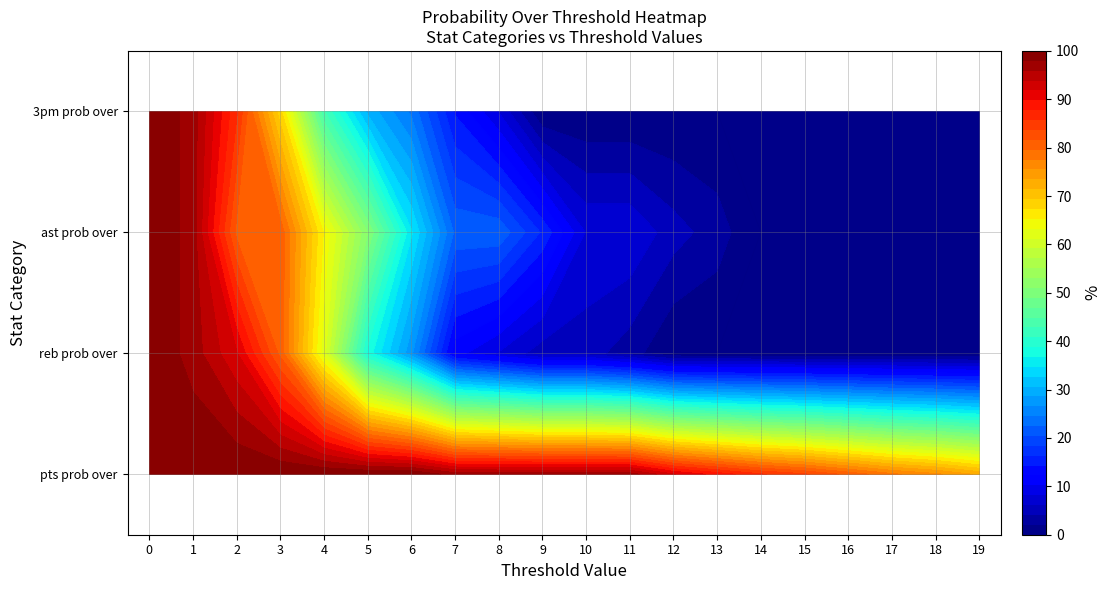

True or false: ast prob over has a value of 22 at 8.

True